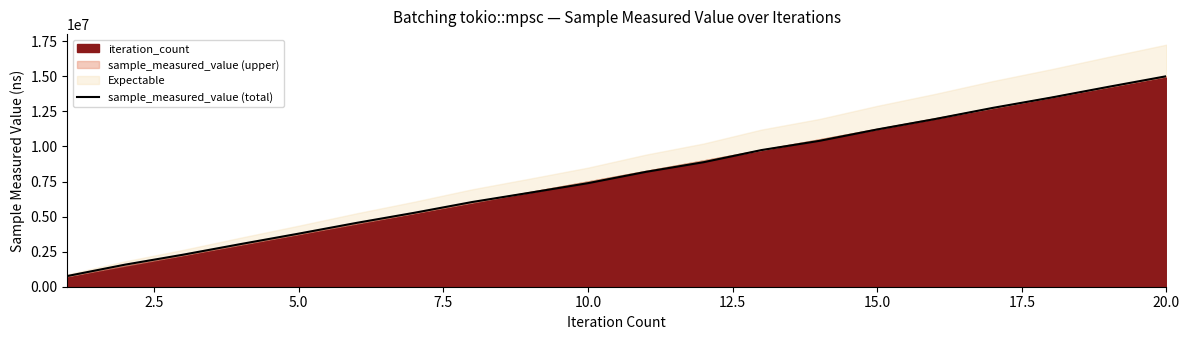

Reading right to left, list all the values displayed in this chart.

15006338	14251331	13476984	12749628	11952233	11211010	10397303	9740741	8876343	8186410	7380827	6702267	6038393	5270044	4548998	3782938	3041477	2280522	1572209	760988